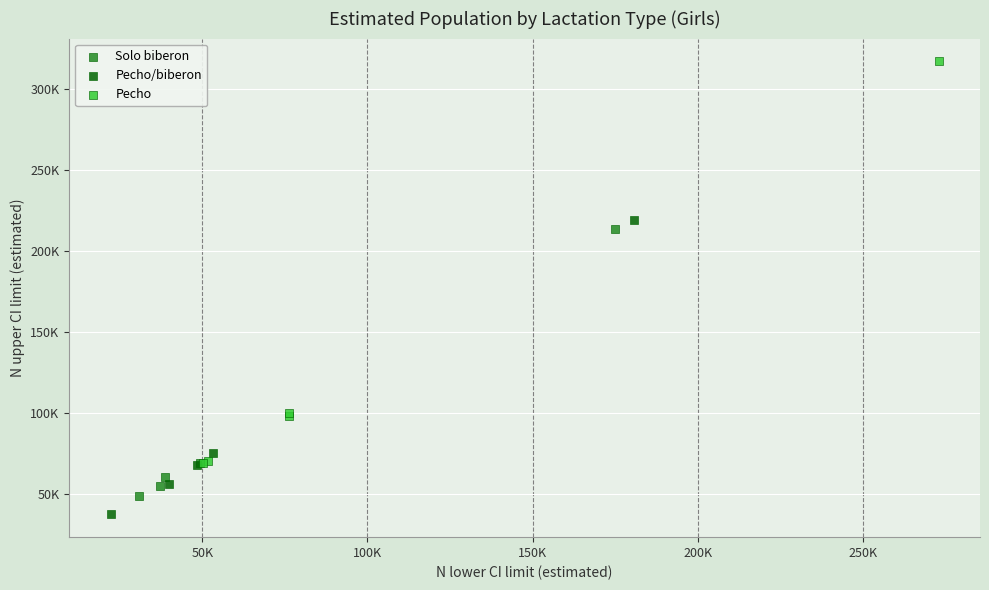

Which series has the largest Y range (max minus min)?

Pecho